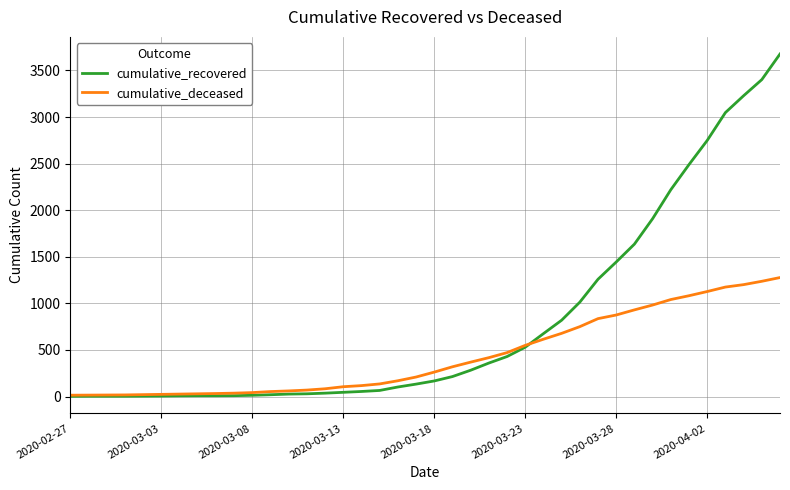

Which series has the largest total across all categories?

cumulative_recovered